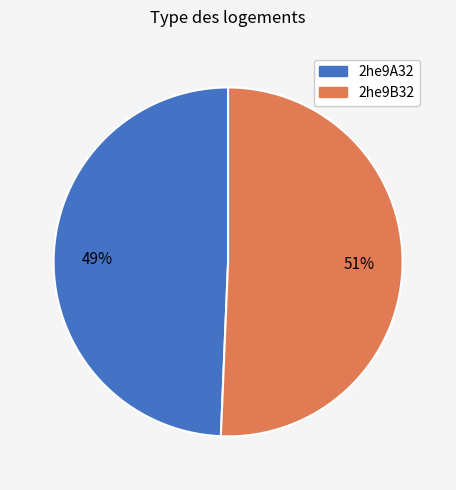

Approximately how many times larger is the value at 2he9A32 compared to 2he9B32?

1.0